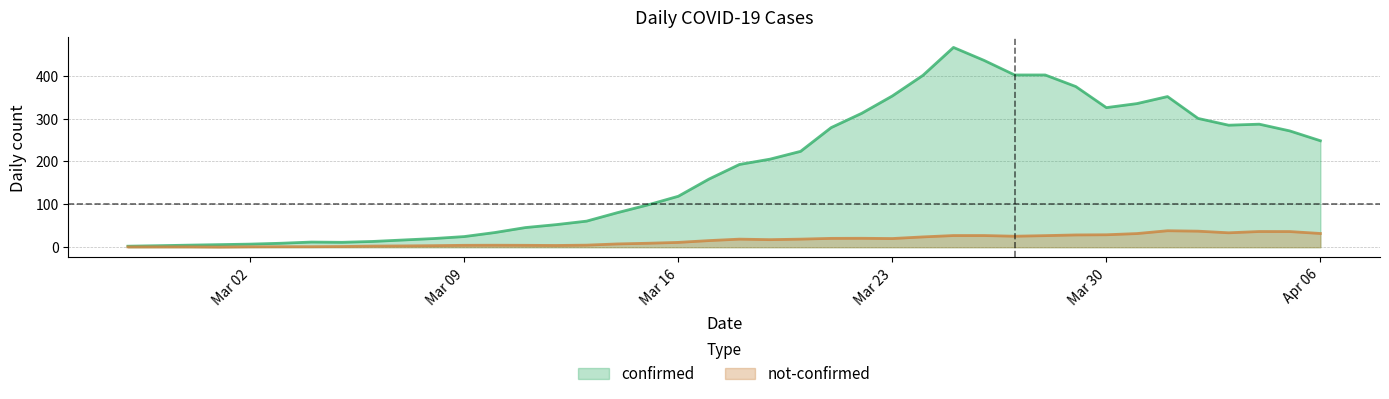

What are all the series names shown in the legend?

confirmed, not-confirmed